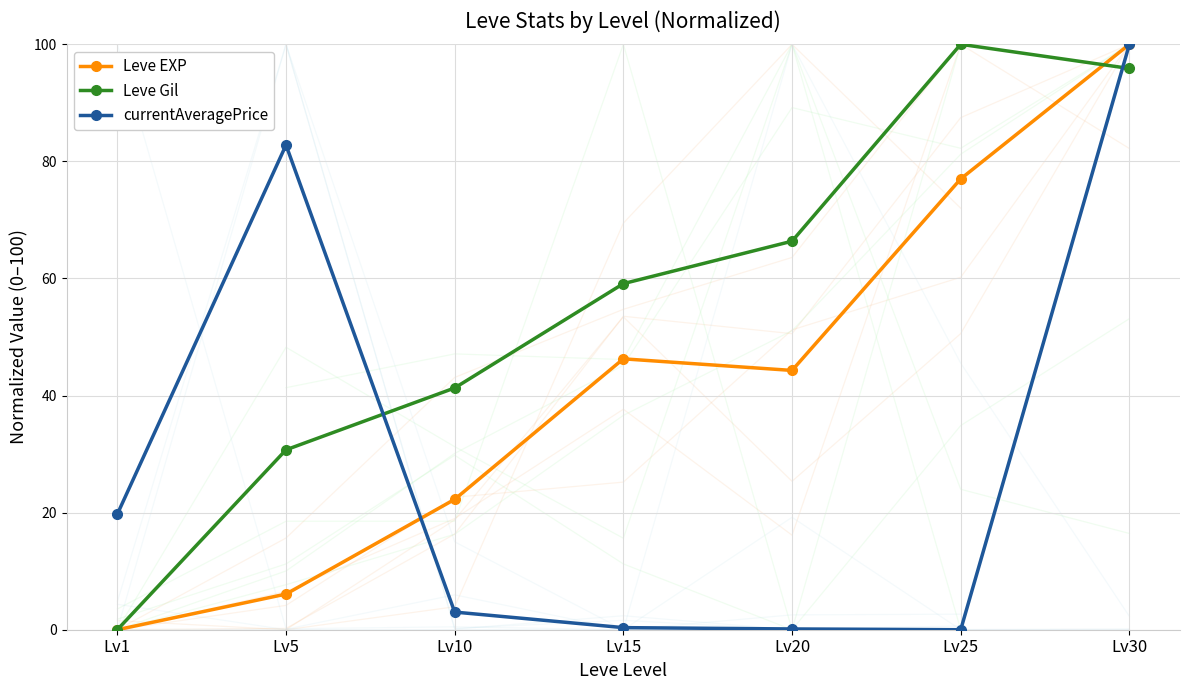

At which category does the chart reach its minimum across all series?

Lv1